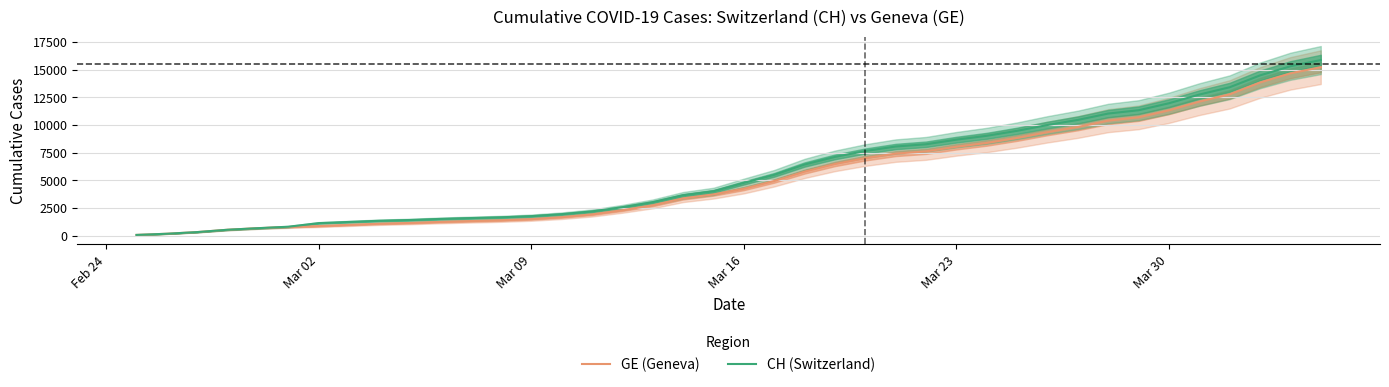

Count the number of categories in the chart.

40